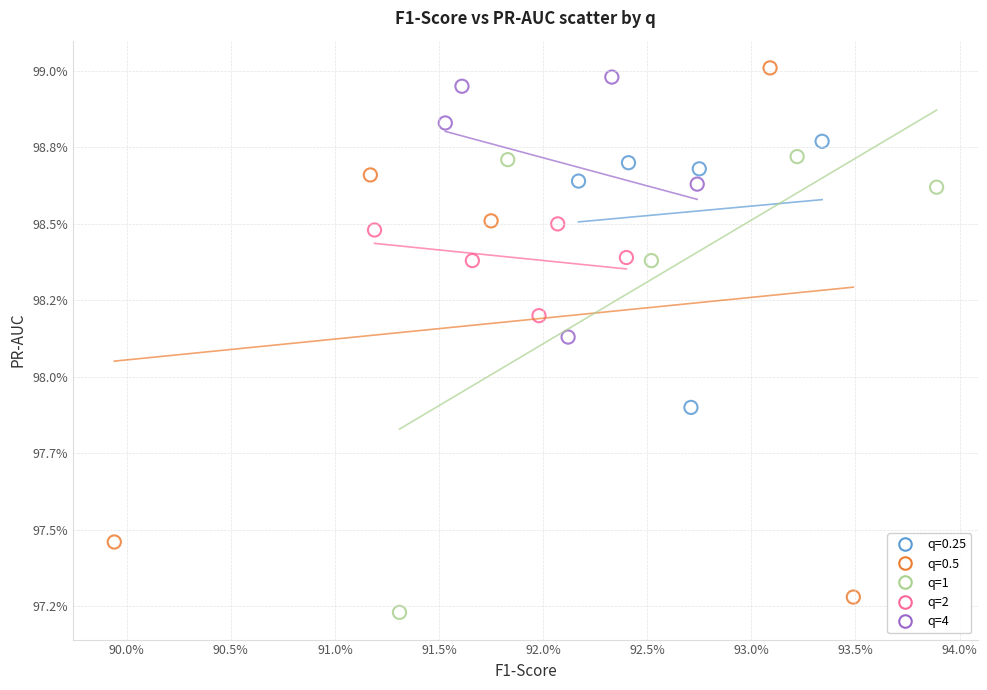

Which series reaches the maximum Y coordinate?

q=0.5